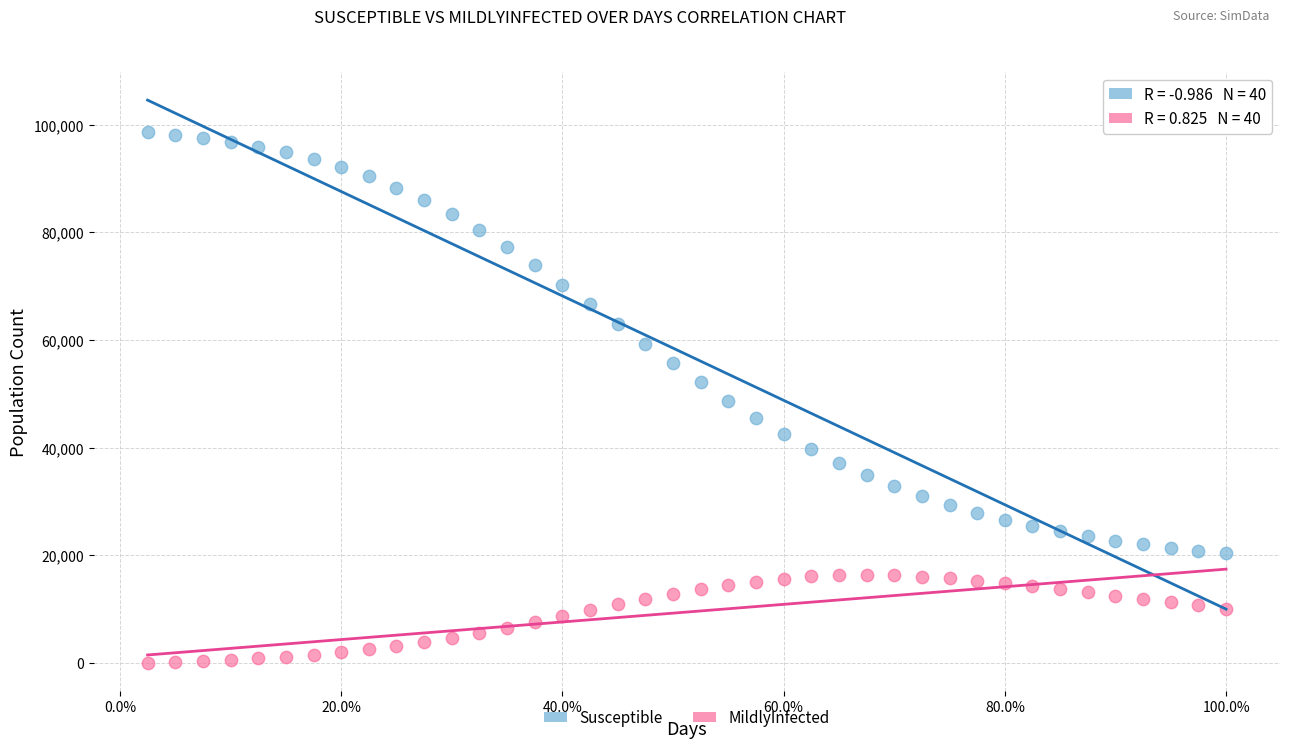

Which series reaches the maximum Y coordinate?

Susceptible